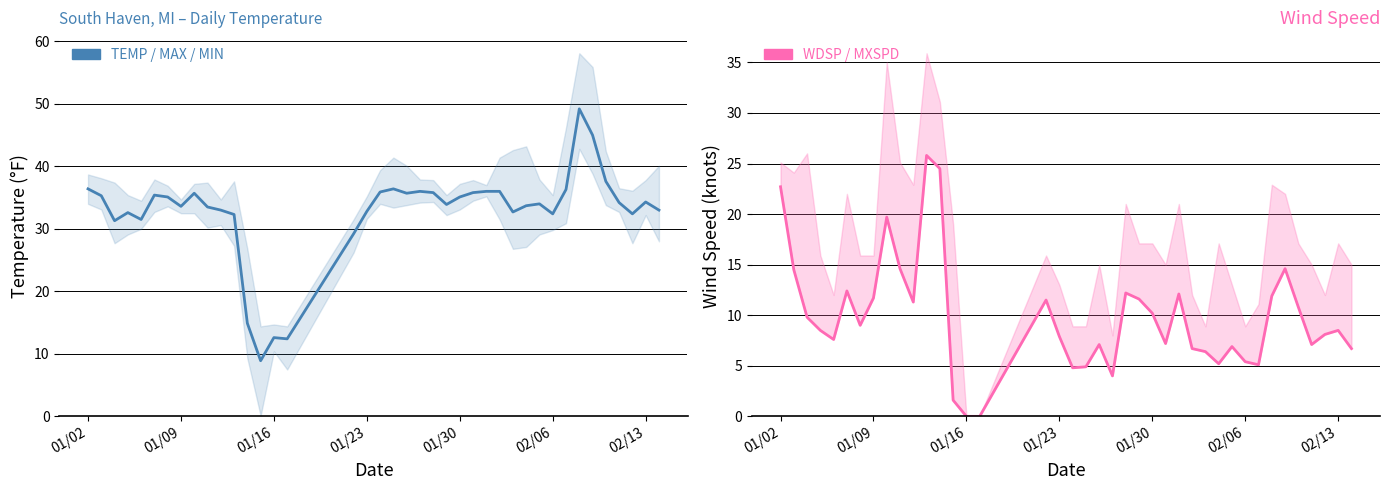

How many interior local valleys does the TEMP series have?

10